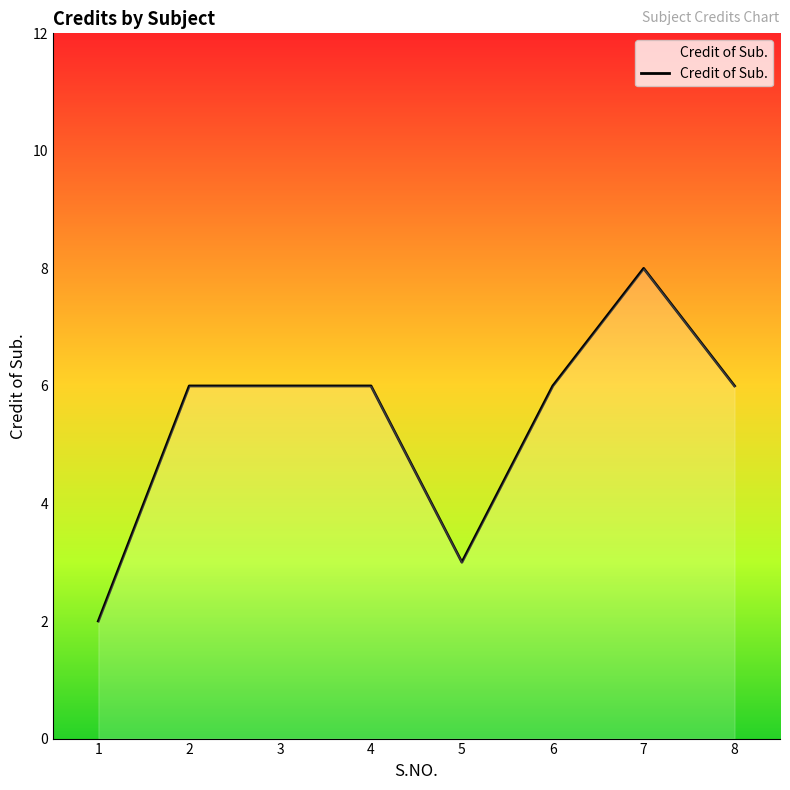

Reading left to right, extract all data points from this chart.

2	6	6	6	3	6	8	6